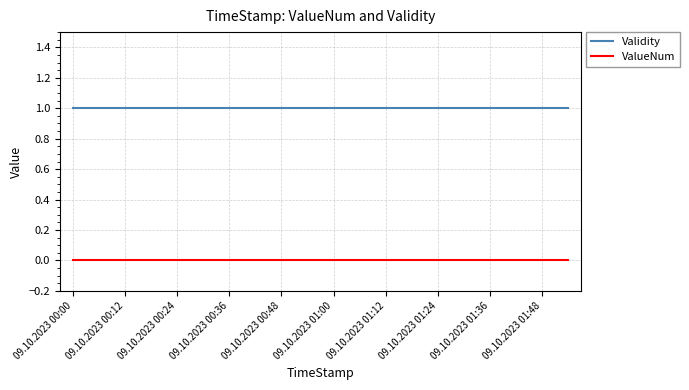

Reading left to right, what are all the values shown in this chart?

Validity: 1	1	1	1	1	1	1	1	1	1	1	1	1	1	1	1	1	1	1	1
ValueNum: 0	0	0	0	0	0	0	0	0	0	0	0	0	0	0	0	0	0	0	0